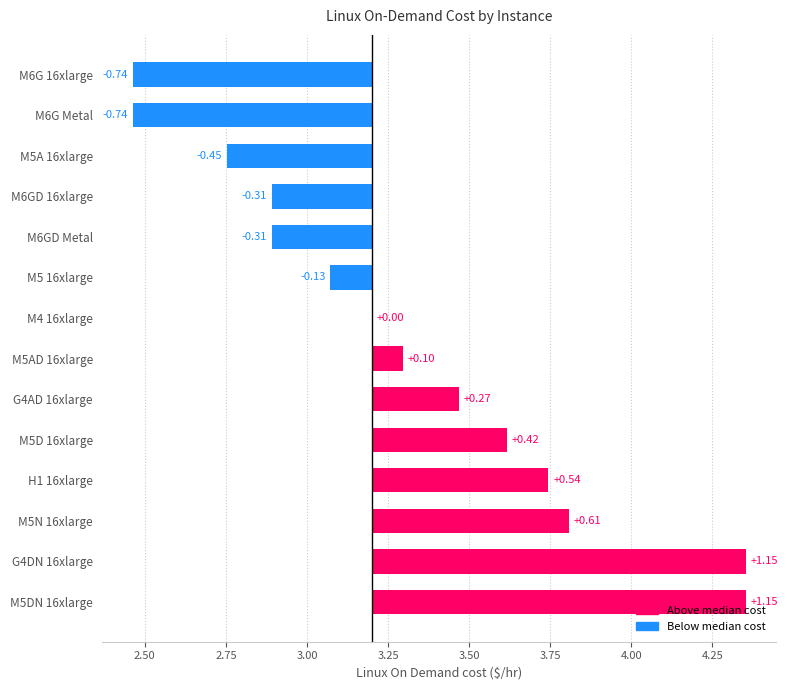

What is the value of the 8th bar from the left?

0.1